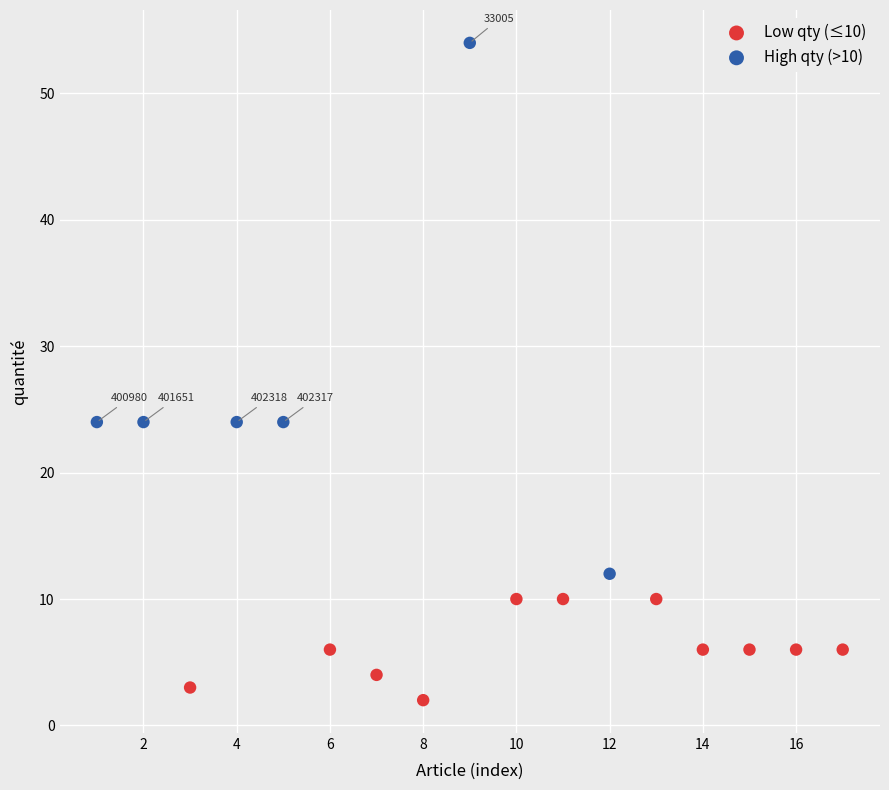

Which series contains the highest Y value?

High qty (>10)